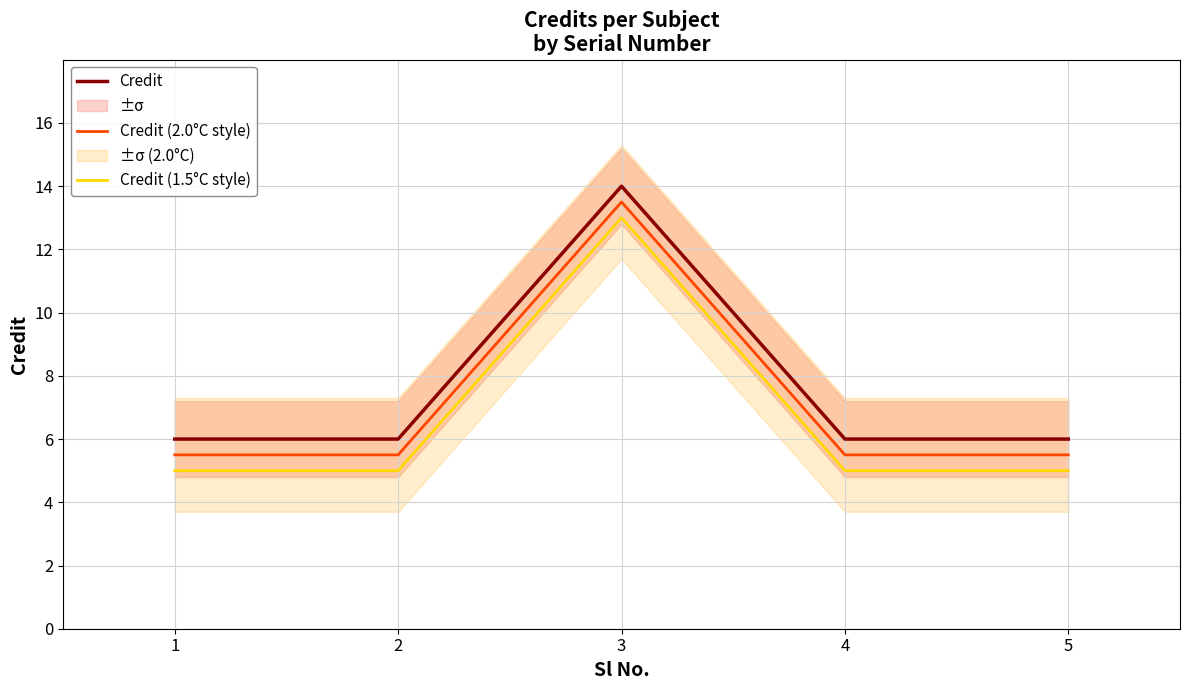

List the labels in order of Credit (1.5°C style) value, largest first.

3, 1, 2, 4, 5